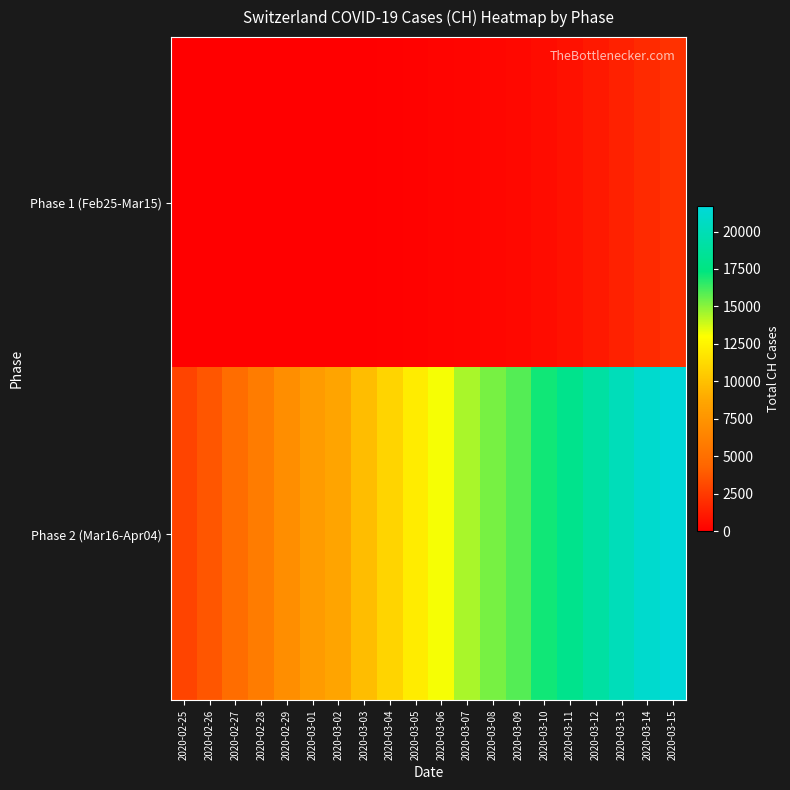

What is the total value across all series at 2020-03-08?

15641